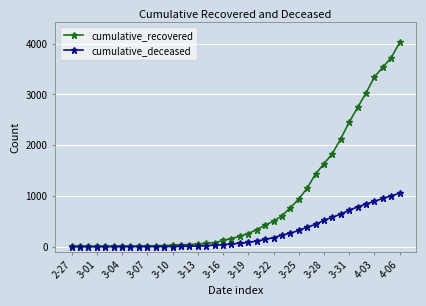

Rank the series by their maximum value, from highest to lowest.

cumulative_recovered, cumulative_deceased